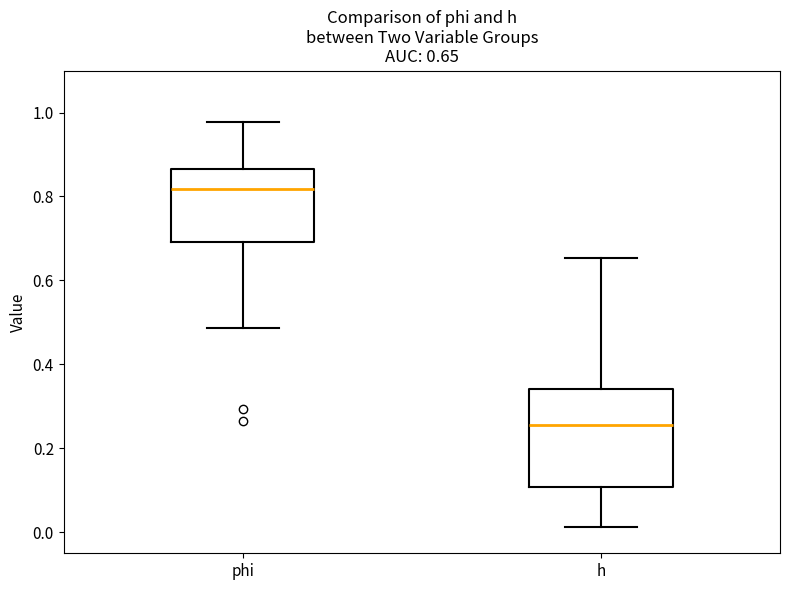

Which box is the tallest, from its lower edge to its upper edge?

h